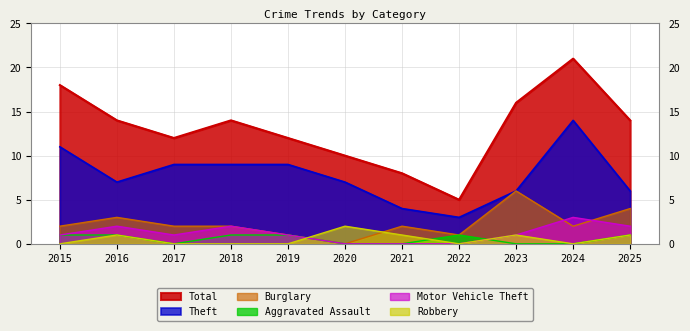

How many values in Burglary are above zero?

10